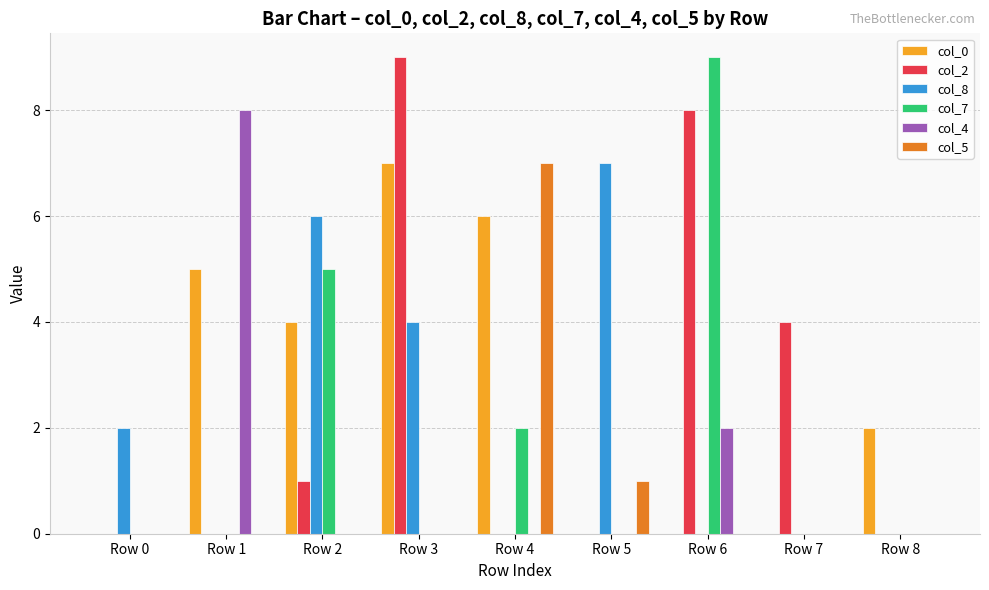

What are all the series names shown in the legend?

col_0, col_2, col_8, col_7, col_4, col_5